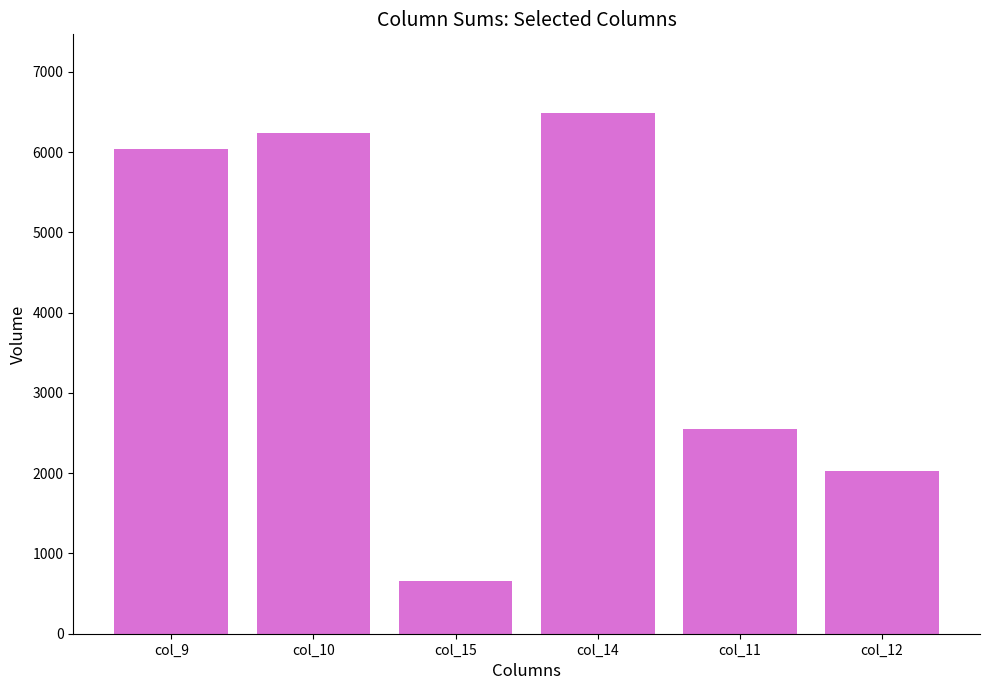

At which category does the chart reach its minimum across all series?

col_15